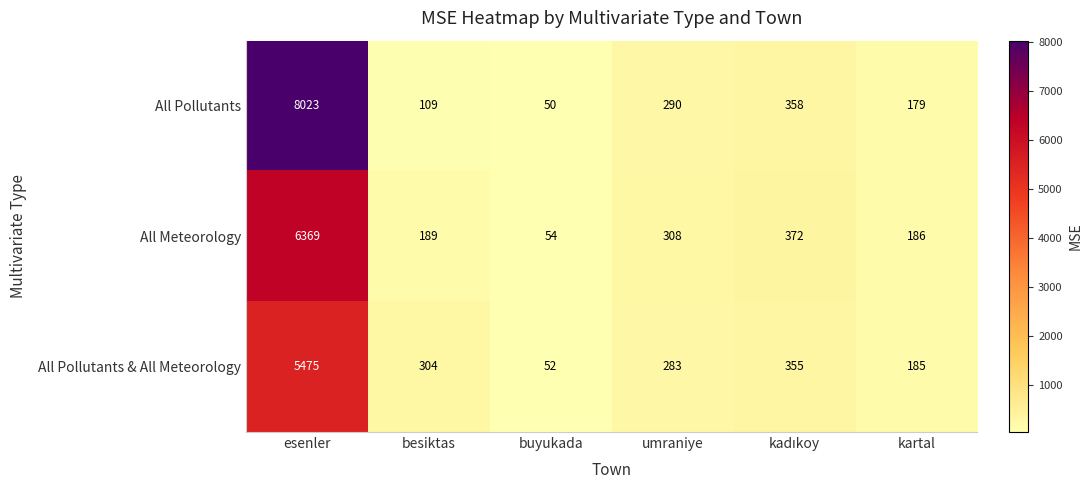

Between esenler and umraniye, which series saw the biggest shift?

All Pollutants